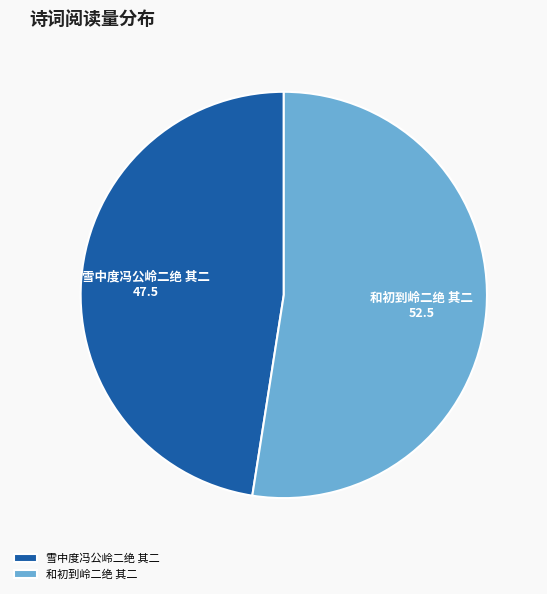

What is the largest slice in the pie chart?

和初到岭二绝 其二